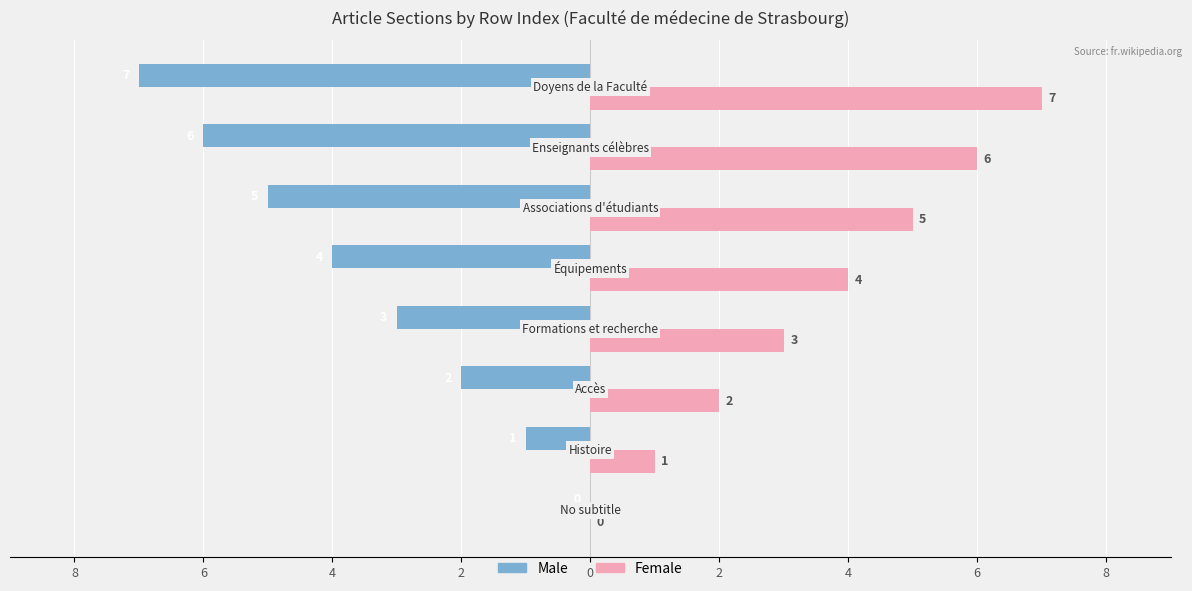

What are all the series names shown in the legend?

Male, Female